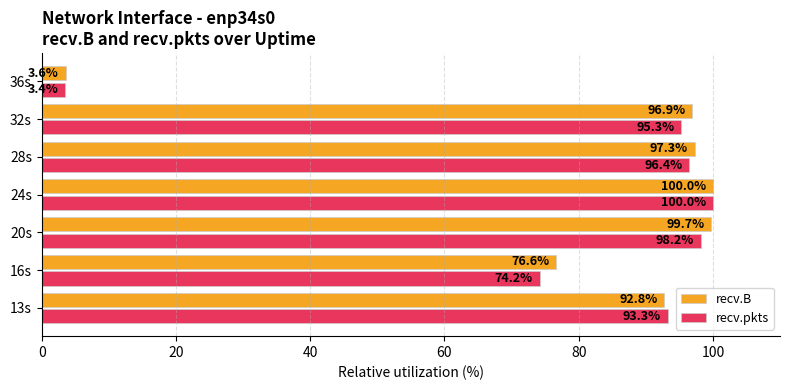

What is the sum of all recv.B values?

566.8